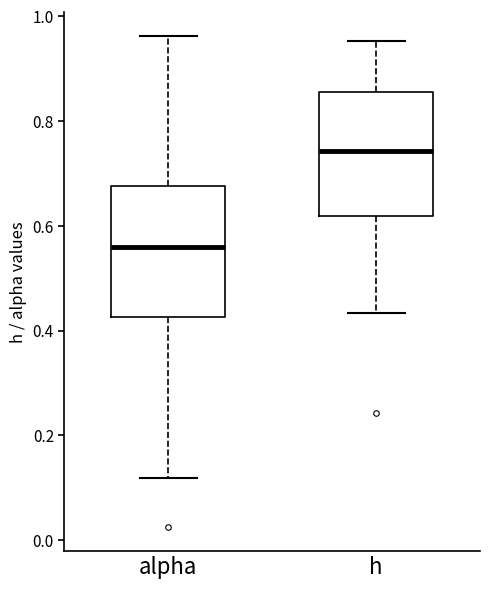

Which box has the lowest median line?

alpha